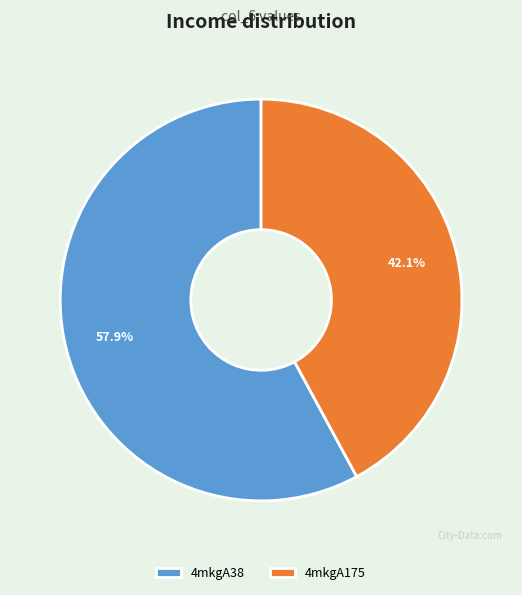

Which slice is the smallest?

4mkgA175